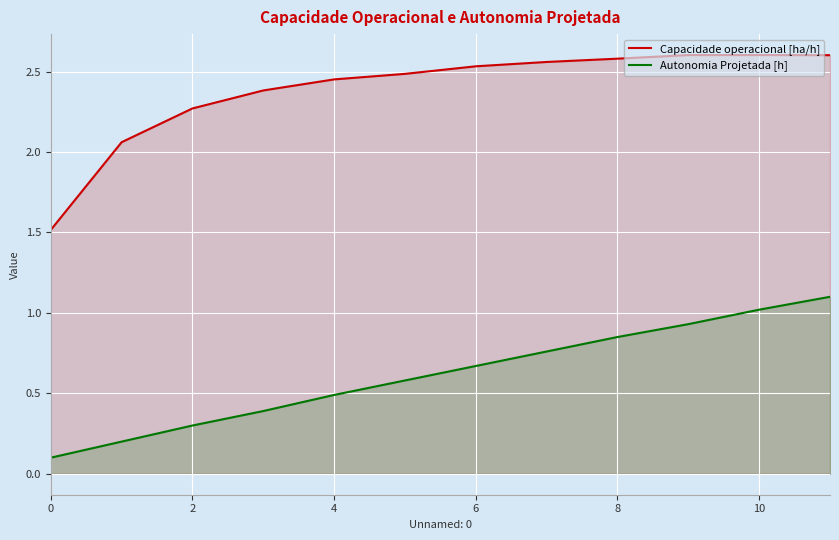

True or false: Autonomia Projetada [h] has a value of 0.4 at 8.

False